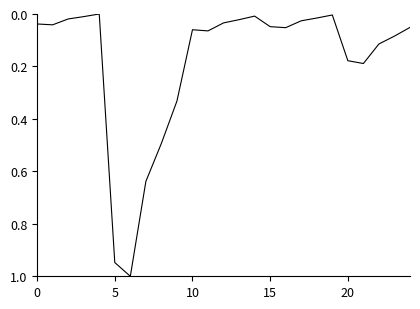

What is the sum of all values?

4.5